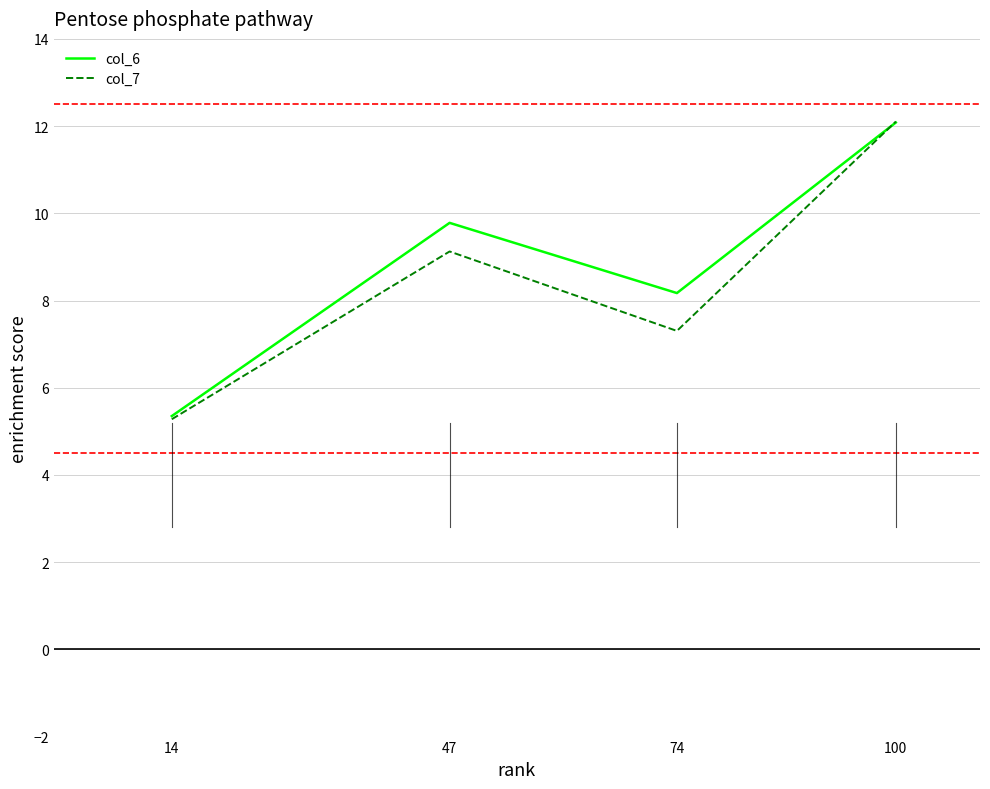

How many series are shown in this chart?

2